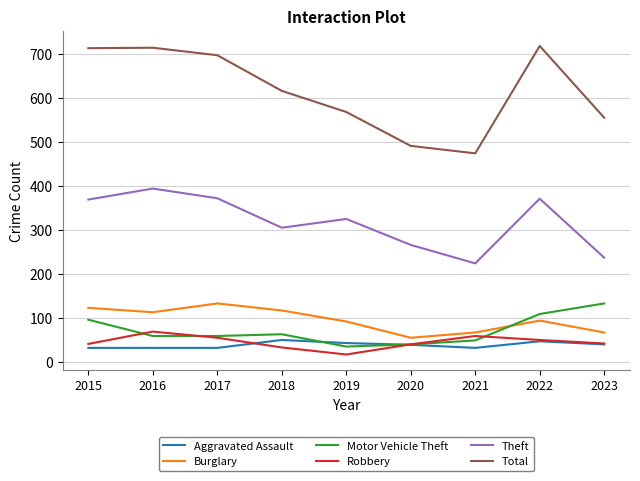

What is the difference between the highest and lowest values at 2018?

583